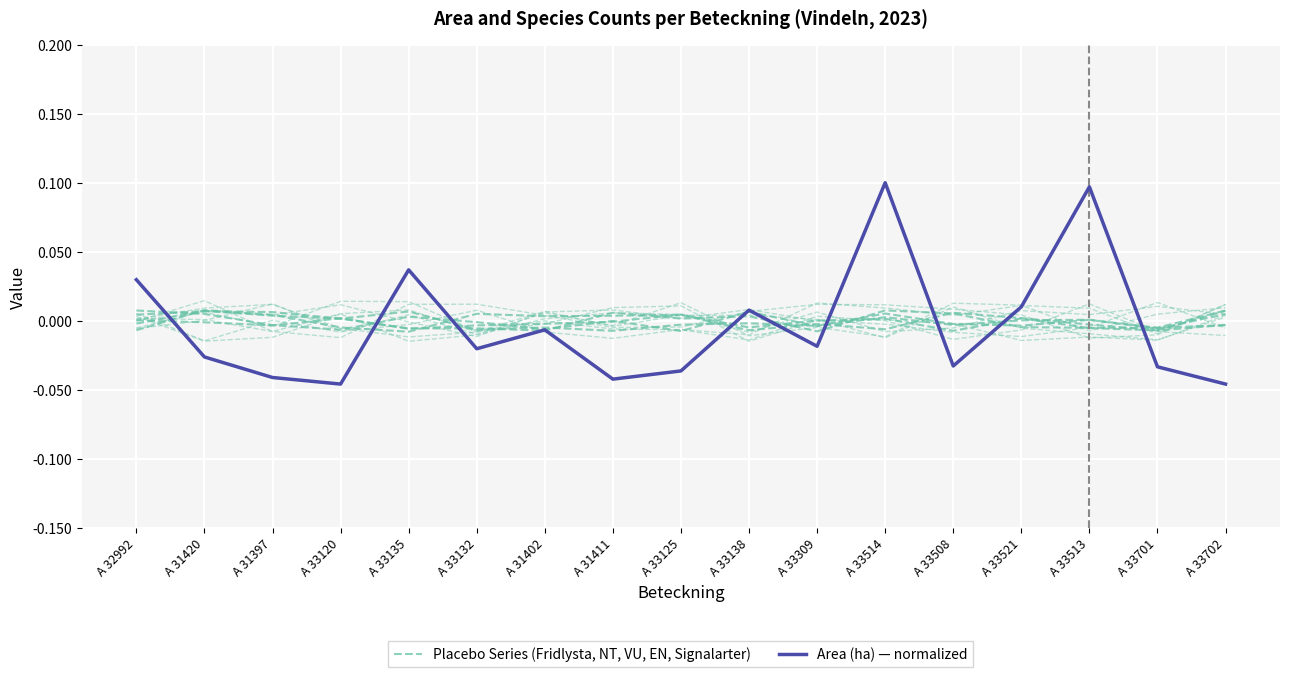

Where is the first local minimum for Area (ha) — normalized?

A 33120